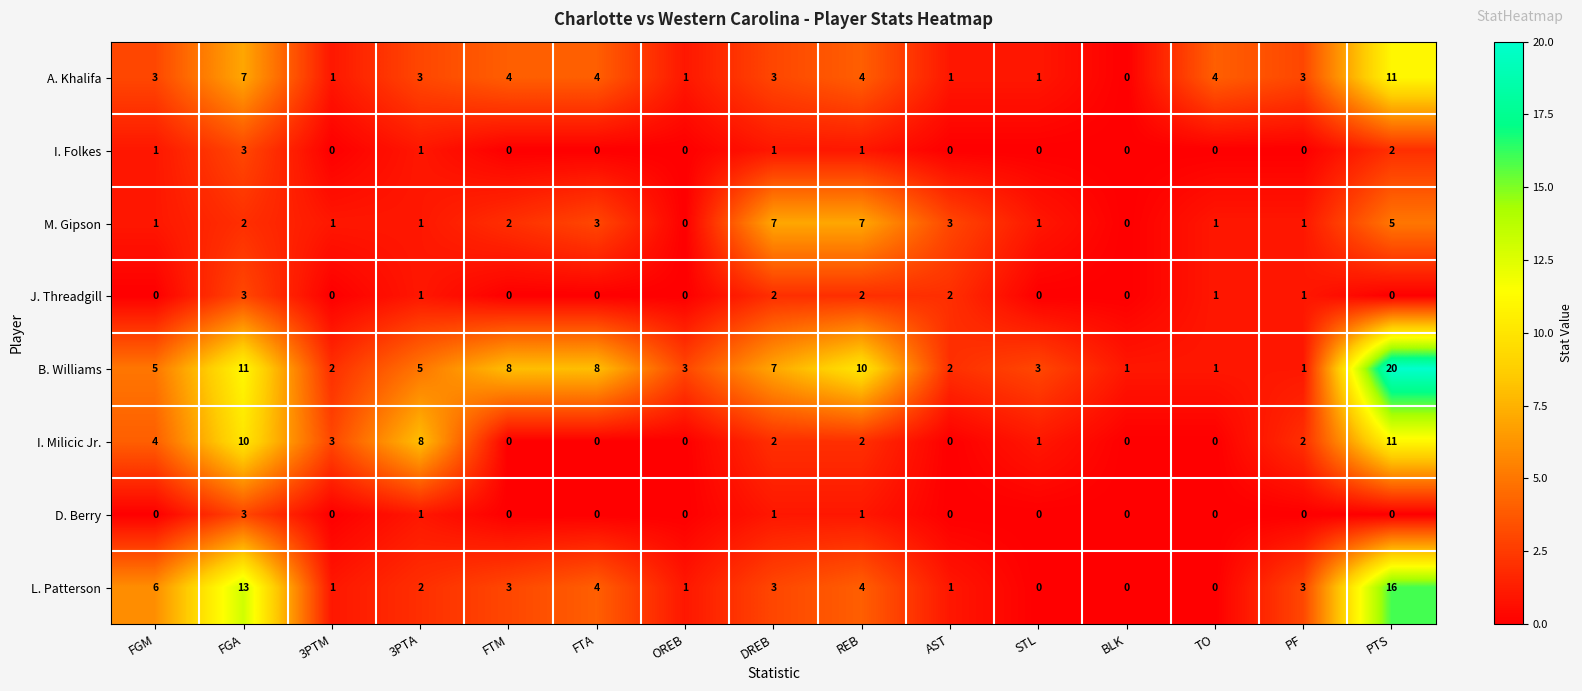

What is the difference between the maximum and minimum values in the L. Patterson series?

16